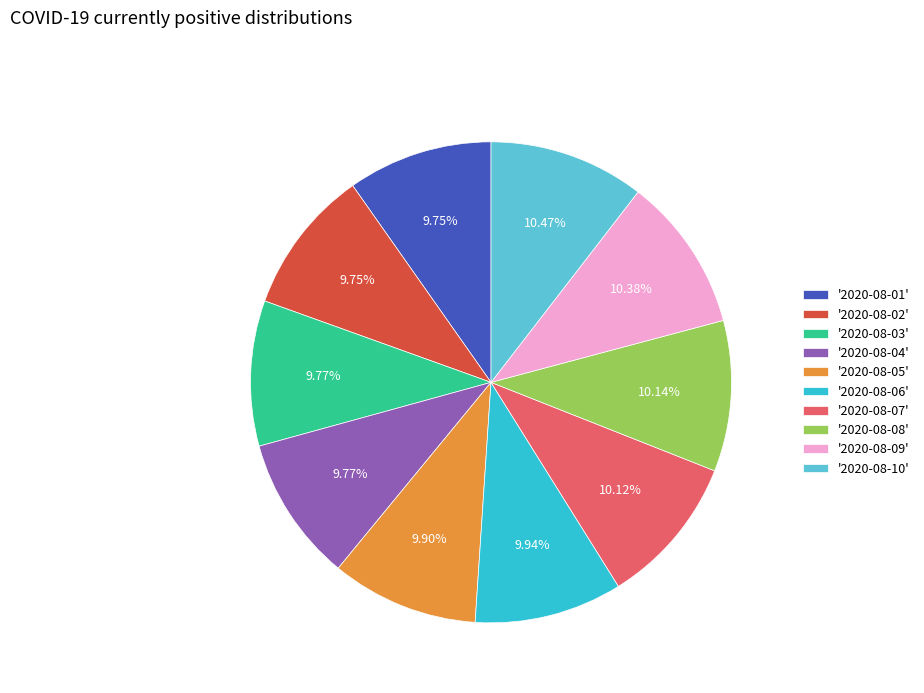

Does any single category account for the majority?

No